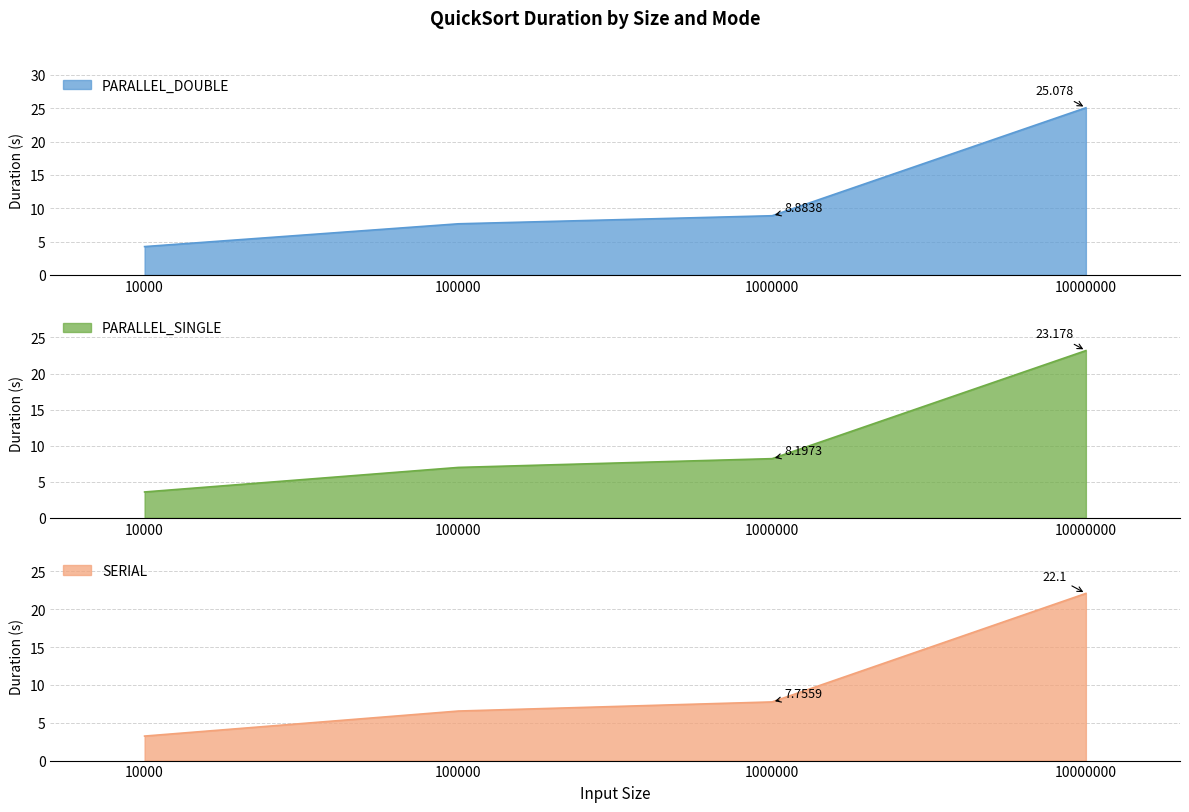

Does the chart display data point markers on the line(s)?

No